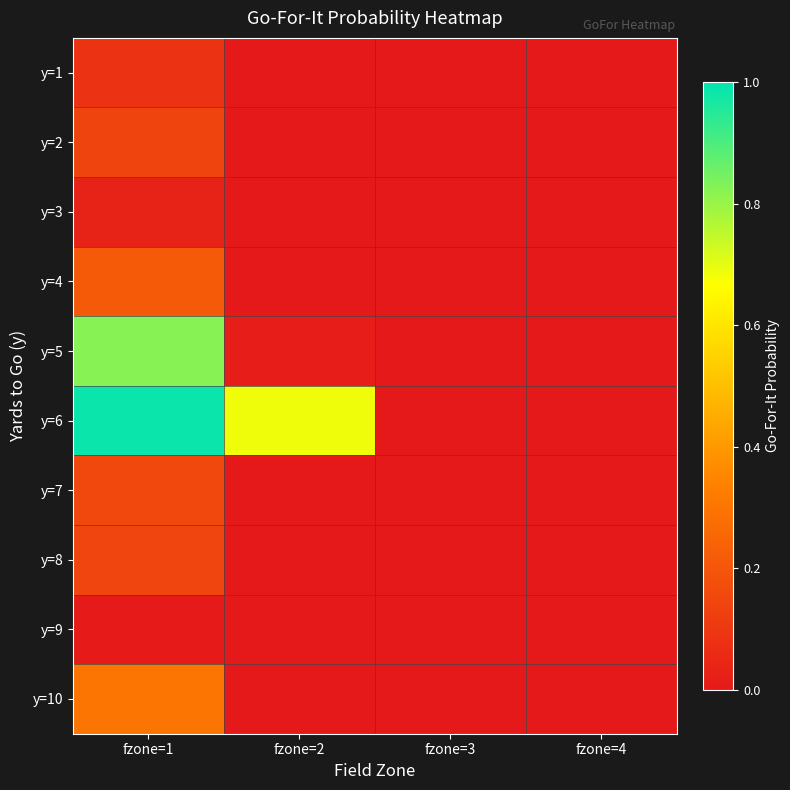

At how many categories does at least one series exceed 0?

3